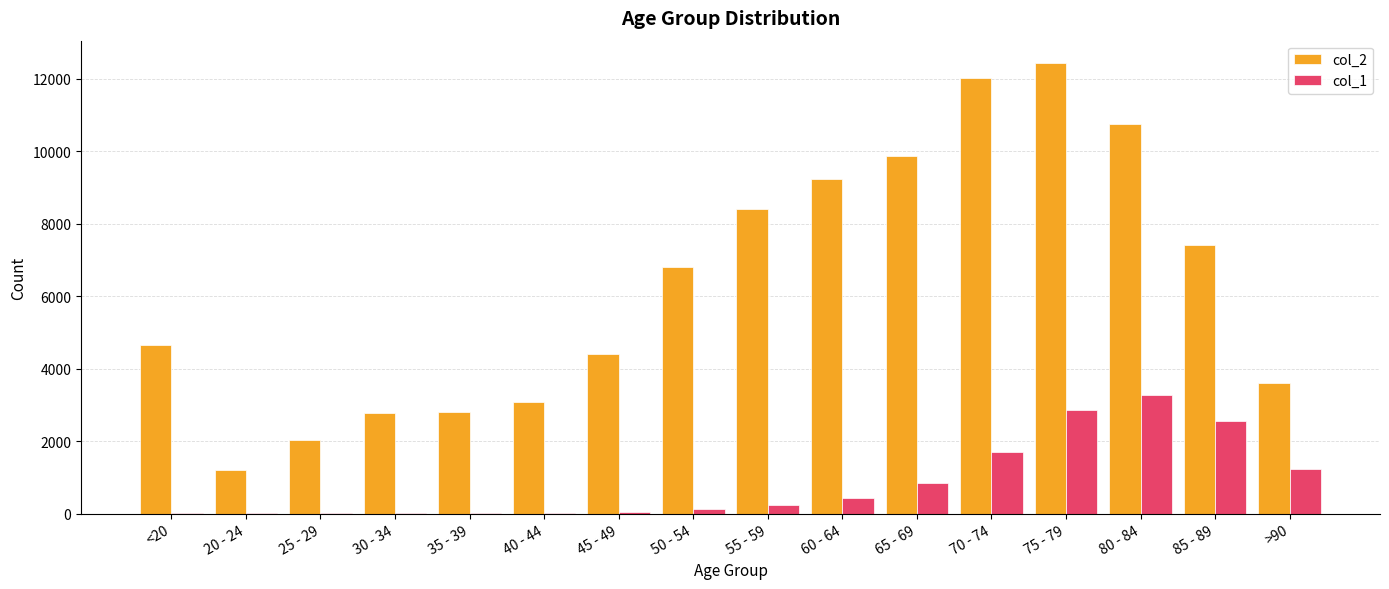

What is the highest value of the col_2 series?

12434